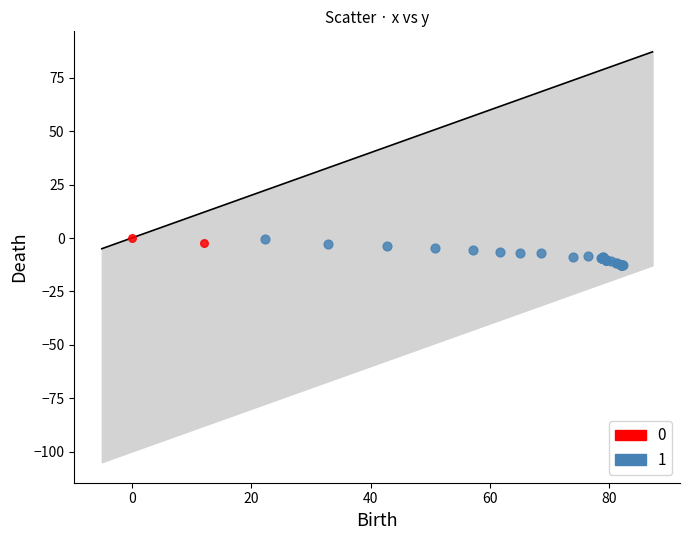

Which series has the widest spread of Y values?

1